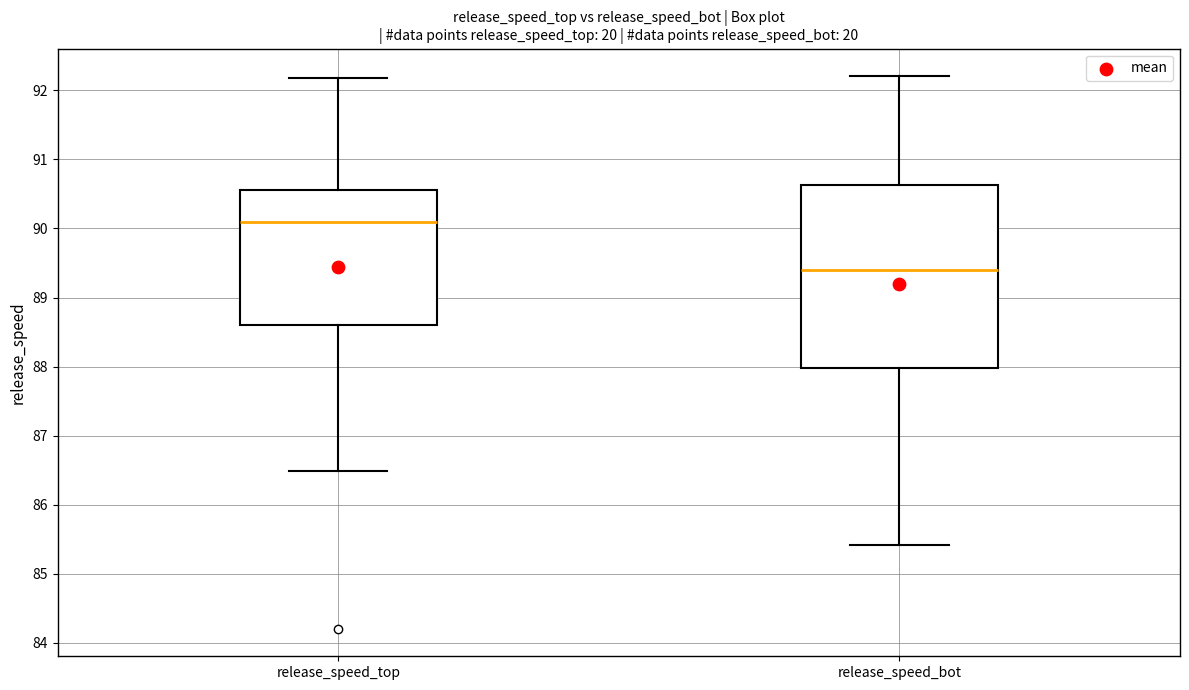

Comparing the boxes themselves (not the whiskers), which one is the tallest?

release_speed_bot